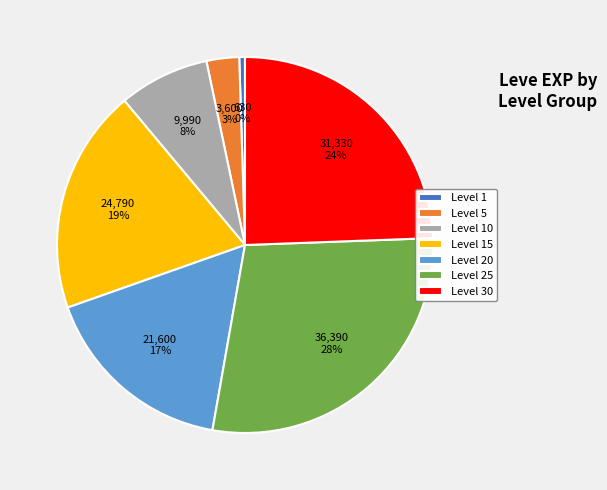

True or false: Level 10 accounts for 8% of the total.

True